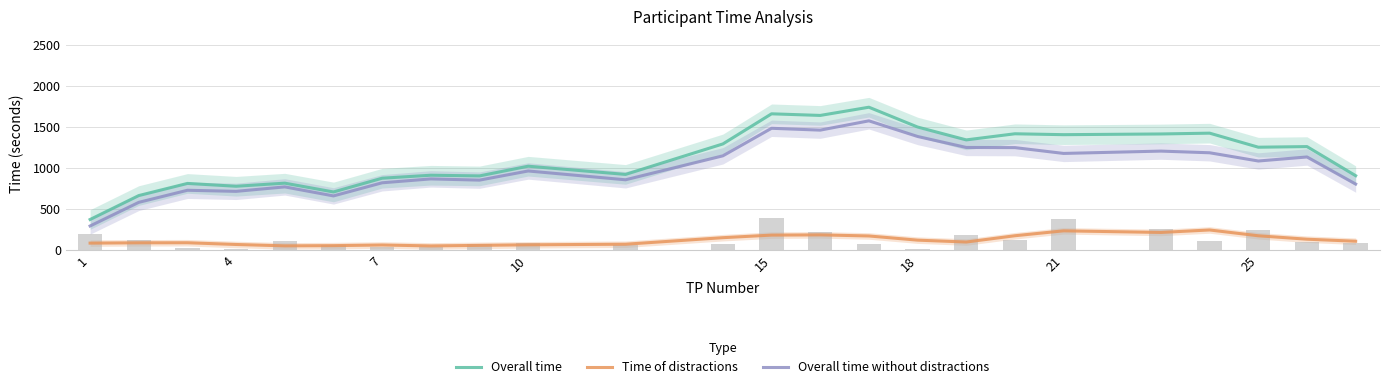

Count the number of categories in the chart.

24